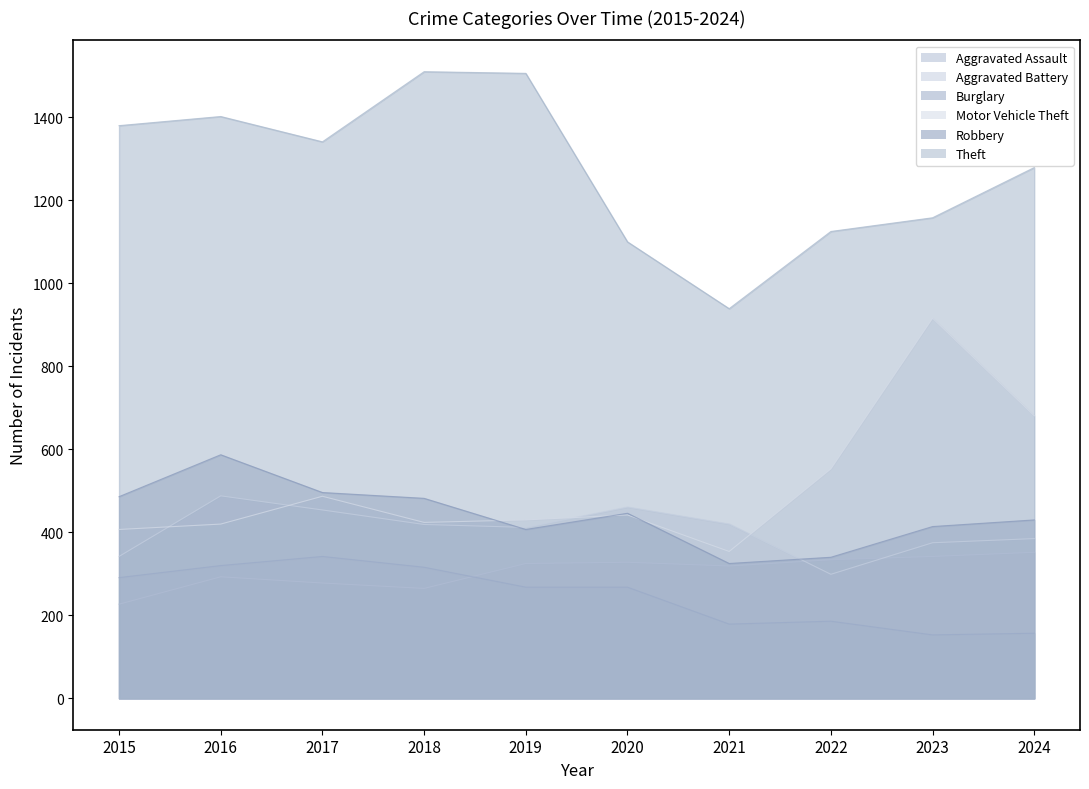

What is the difference between the second highest and second lowest values in the Robbery series?

156